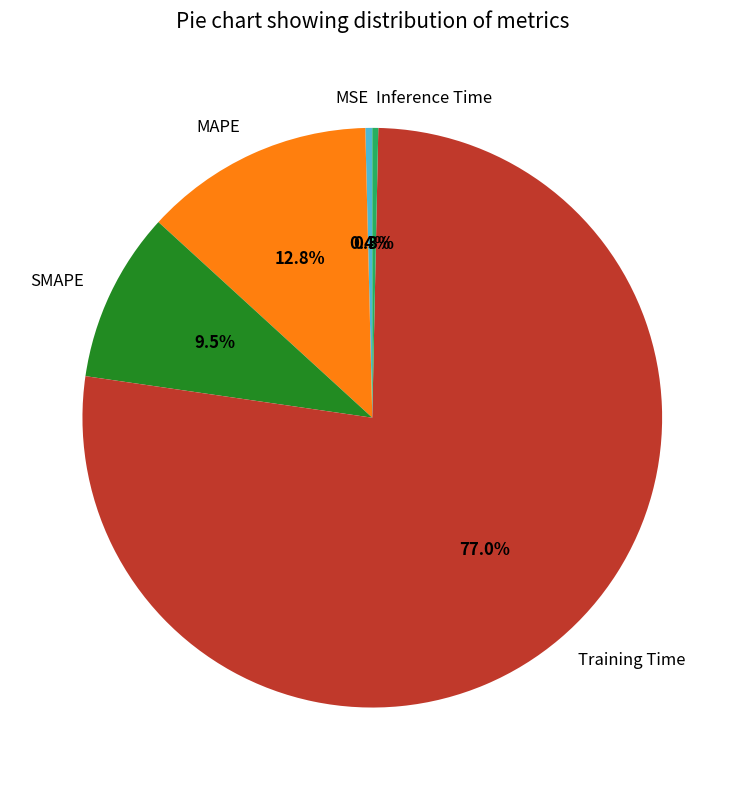

Is it true that Inference Time is 14% of the pie?

False